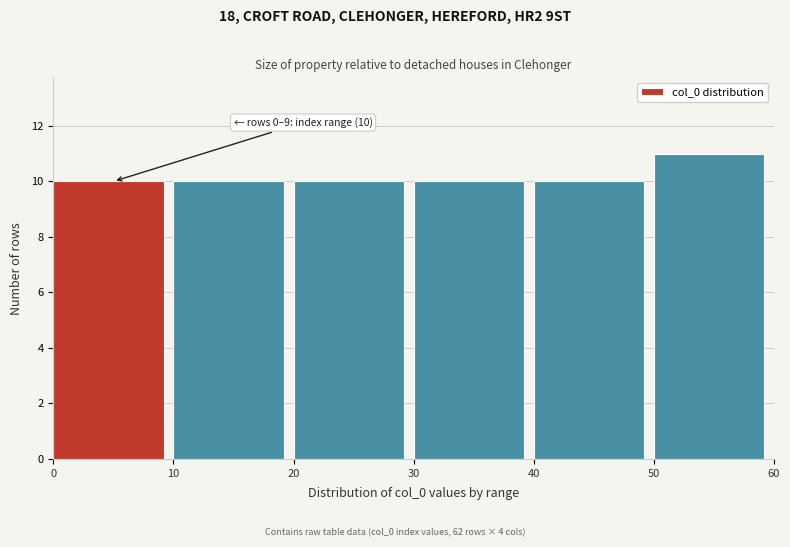

Over which range of the x-axis is the bar tallest?

50 to 60